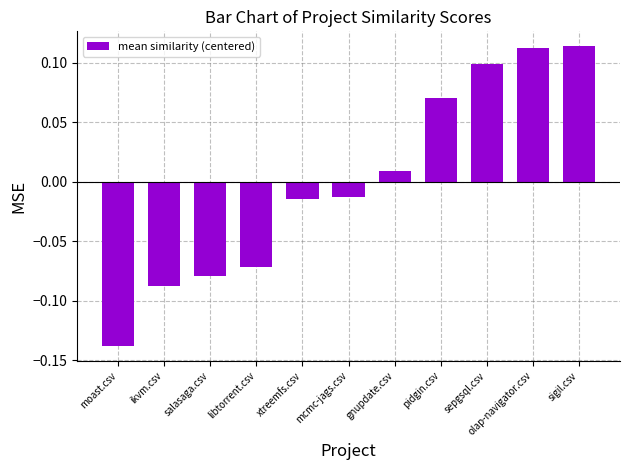

The value at sepgsql.csv is 0.1. True or false?

True